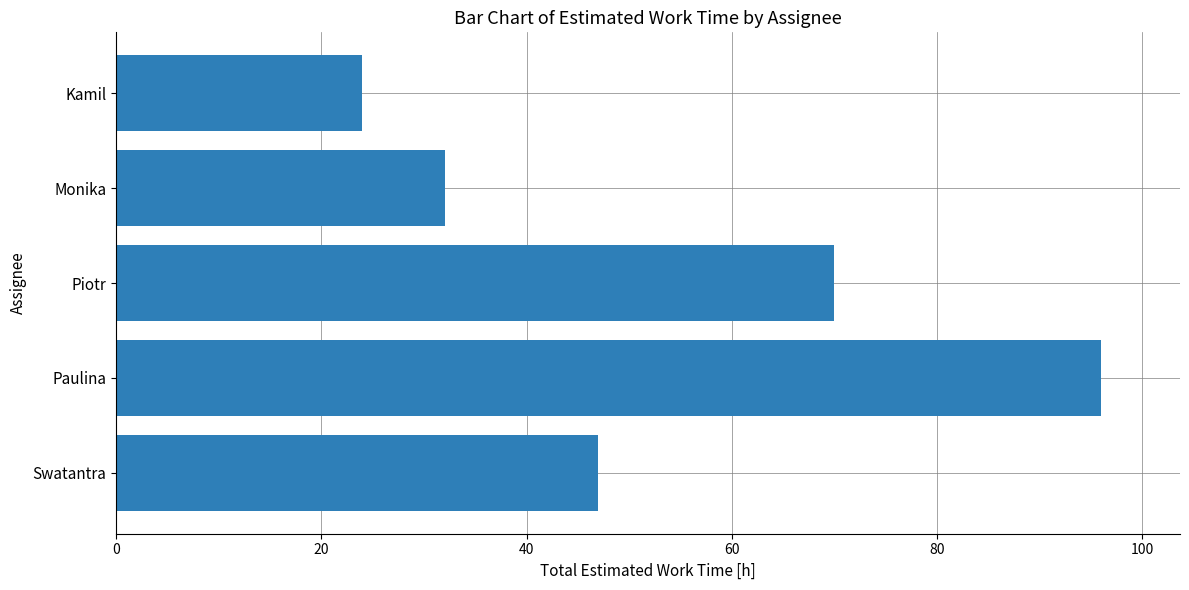

List the labels in order of value, largest first.

Paulina, Piotr, Swatantra, Monika, Kamil